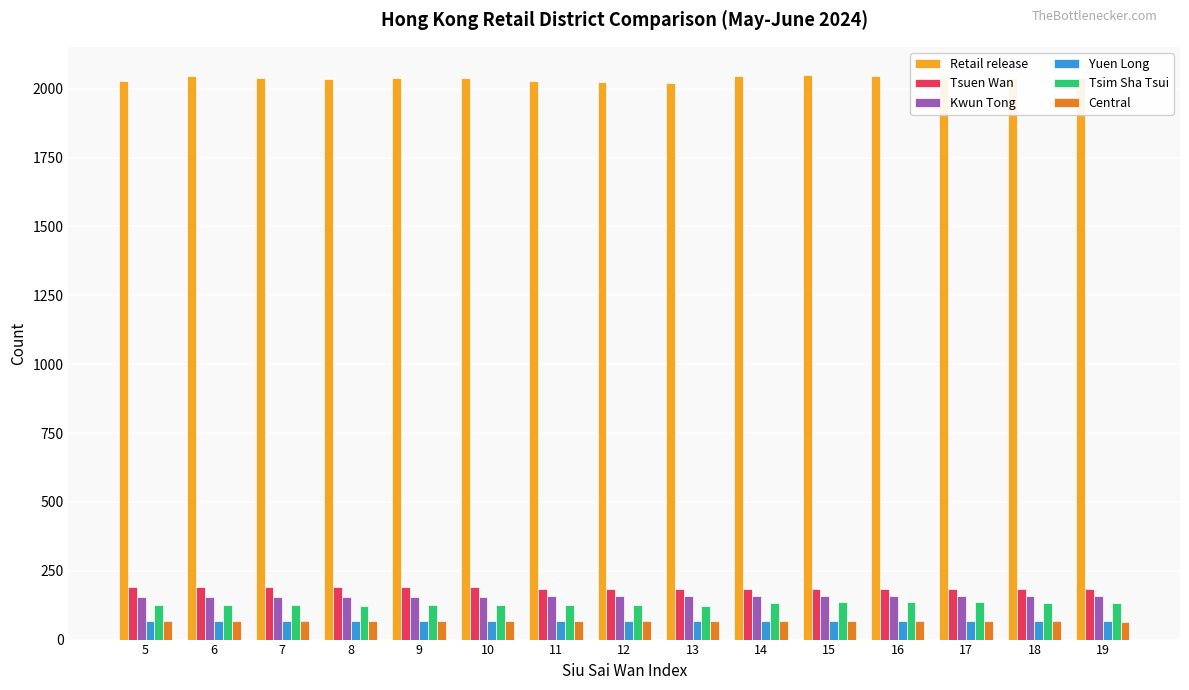

Does the chart contain any negative values?

No